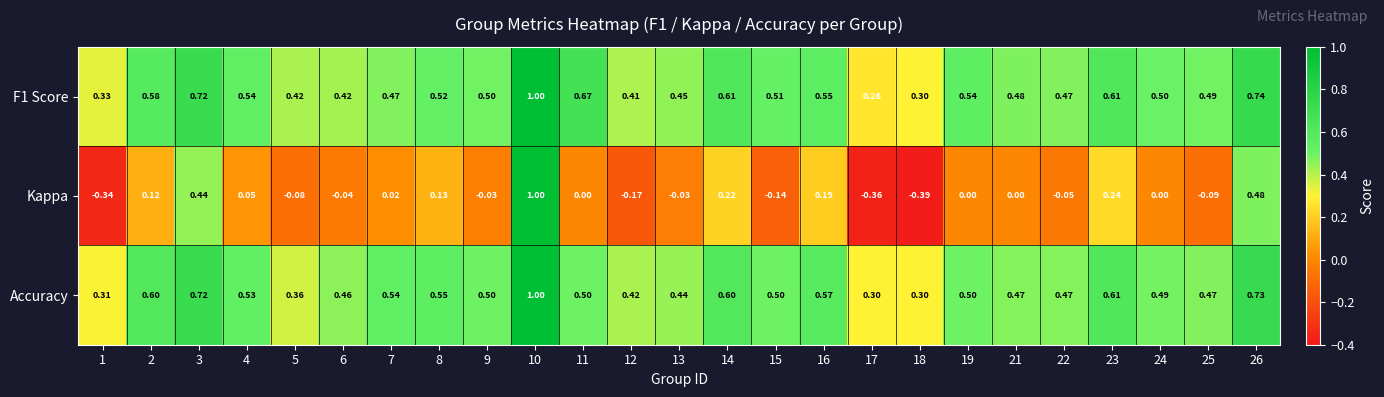

At which category does the chart reach its minimum across all series?

18